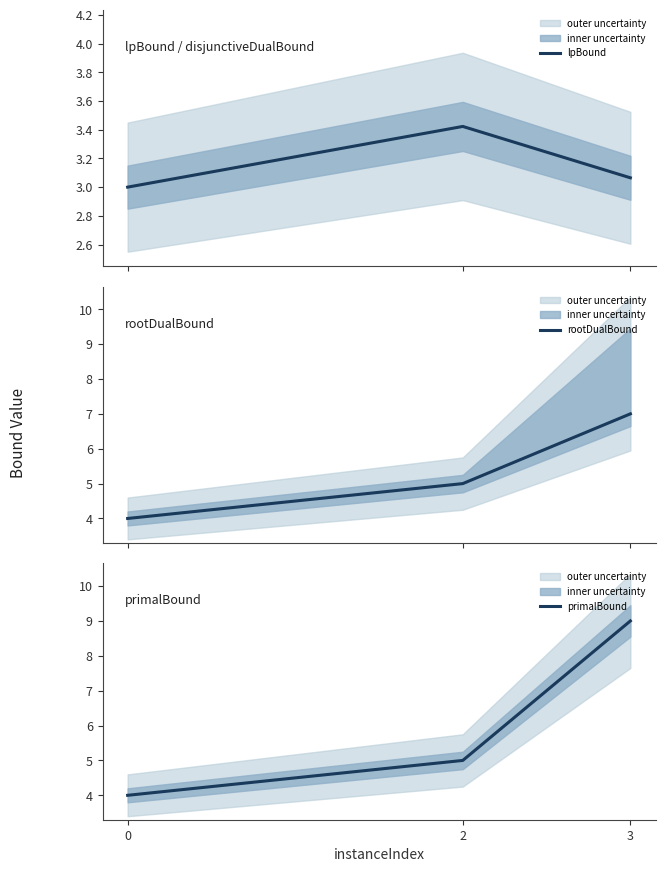

Count the lpBound values in the range 3 to 4.

3